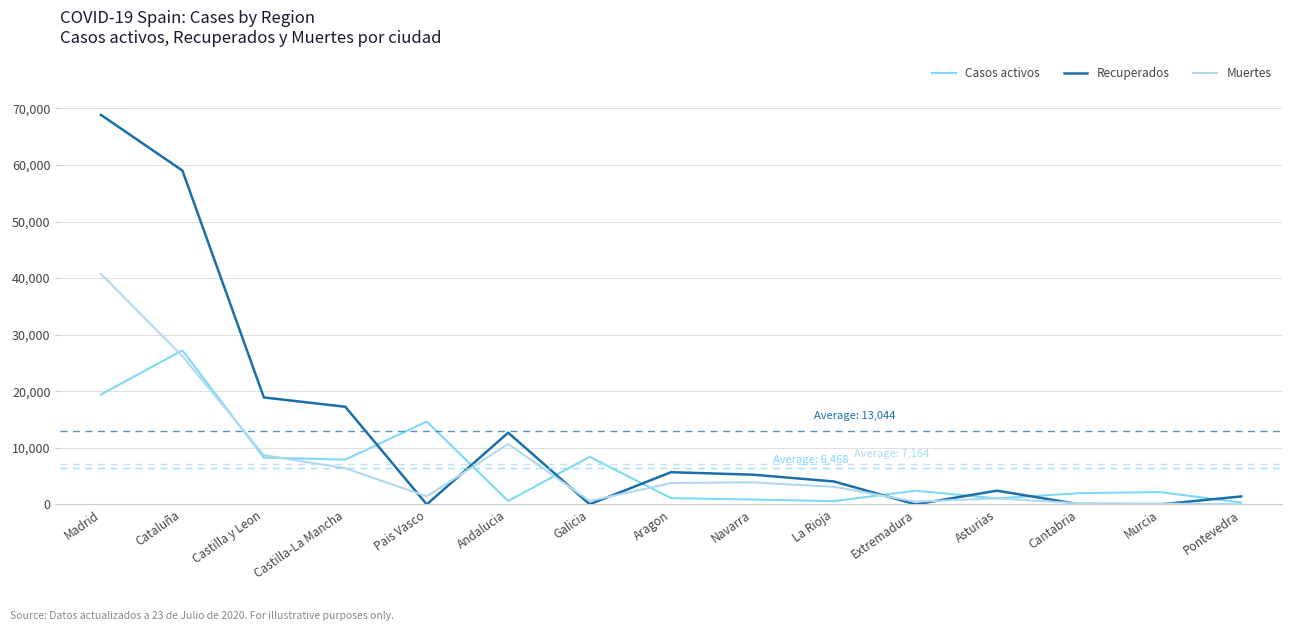

Where does the Muertes series first go above 3107?

Madrid